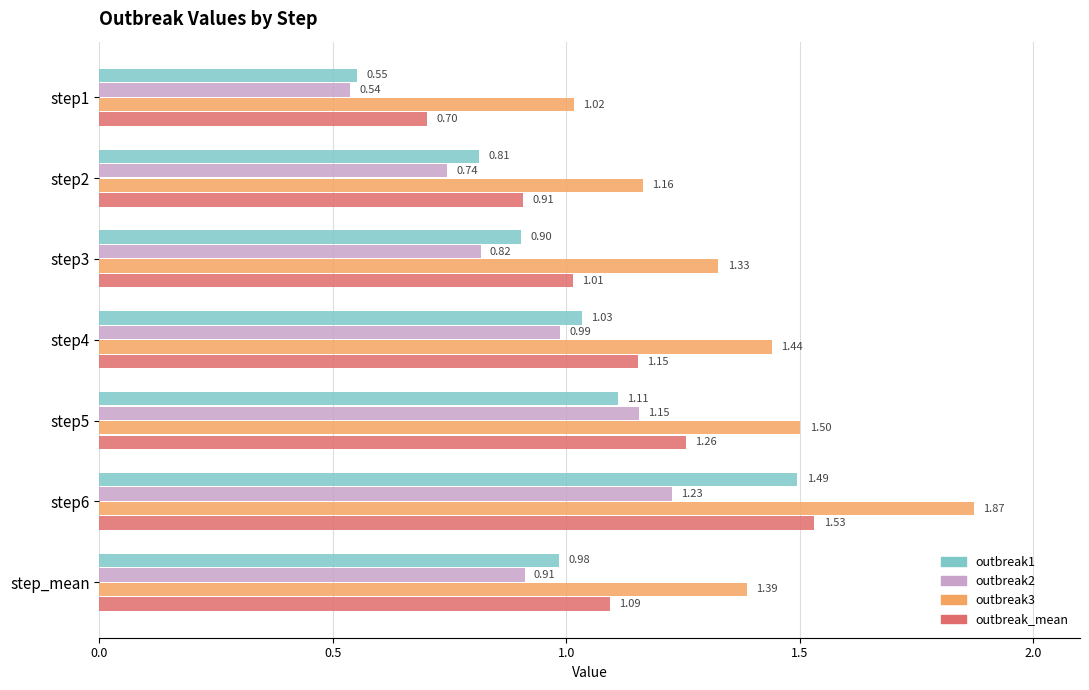

What is the difference between the outbreak3 values at step4 and step1?

0.4